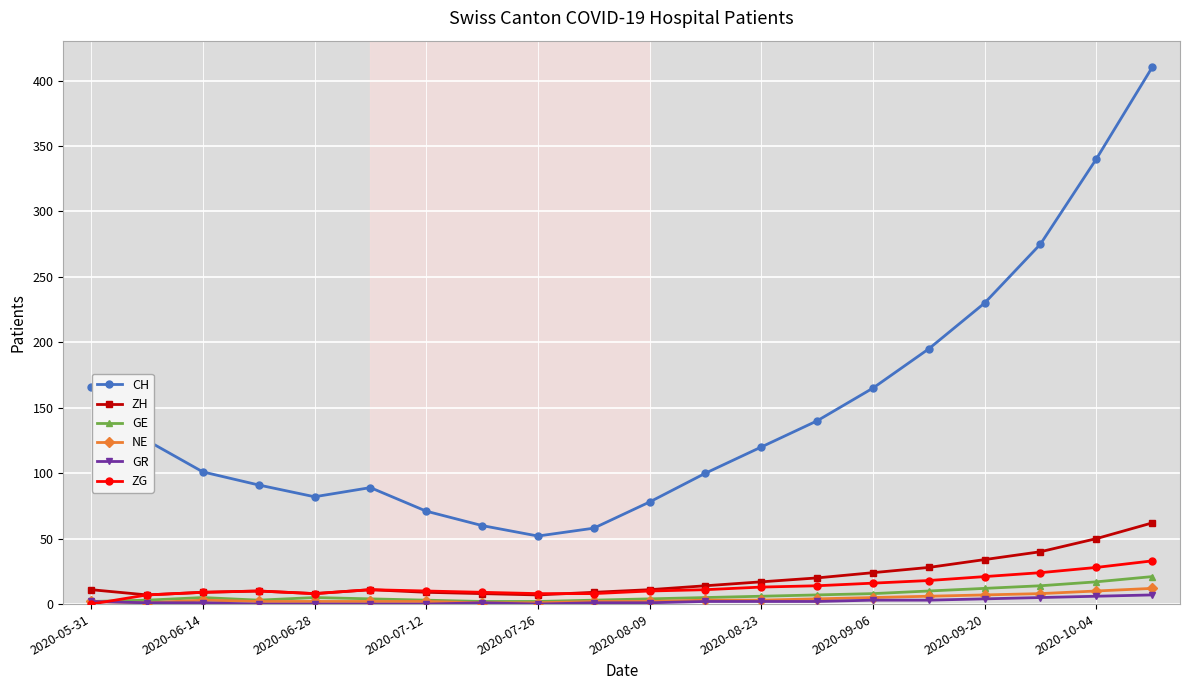

Which series has the largest total across all categories?

CH